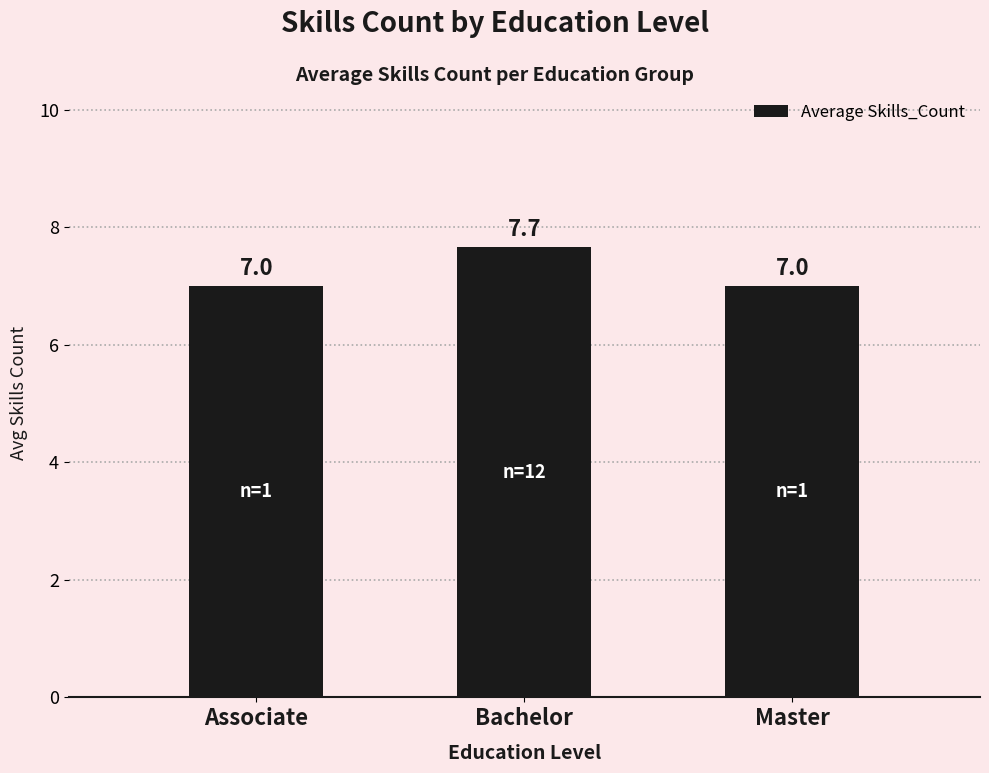

Which has a higher value, Master or Bachelor?

Bachelor